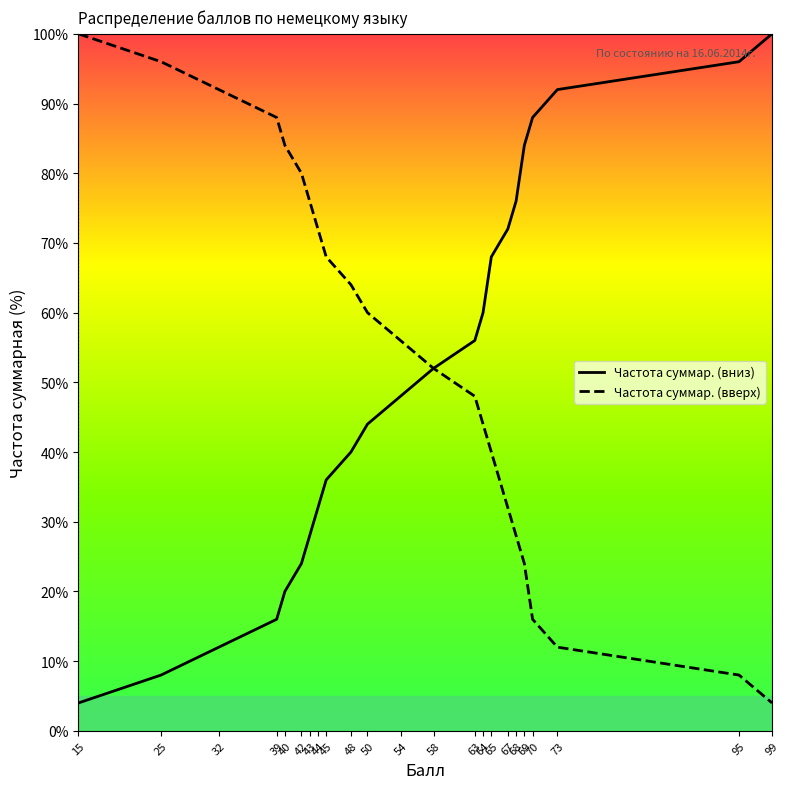

True or false: Частота суммар. (вниз) has more than 2 points higher than both neighbors.

False